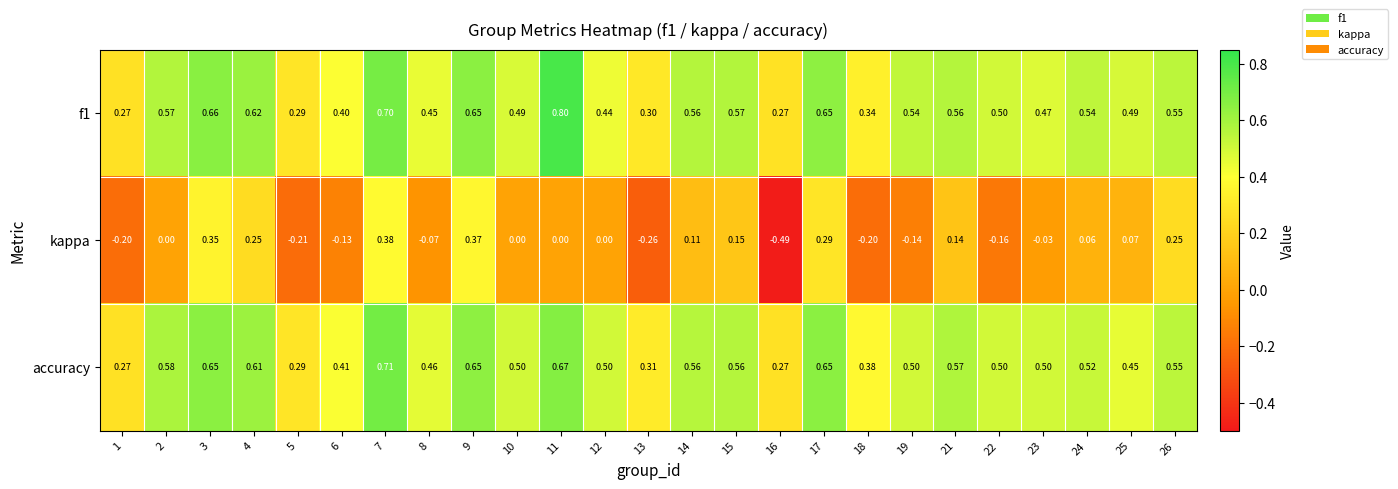

Between 22 and 25, which series saw the biggest shift?

kappa